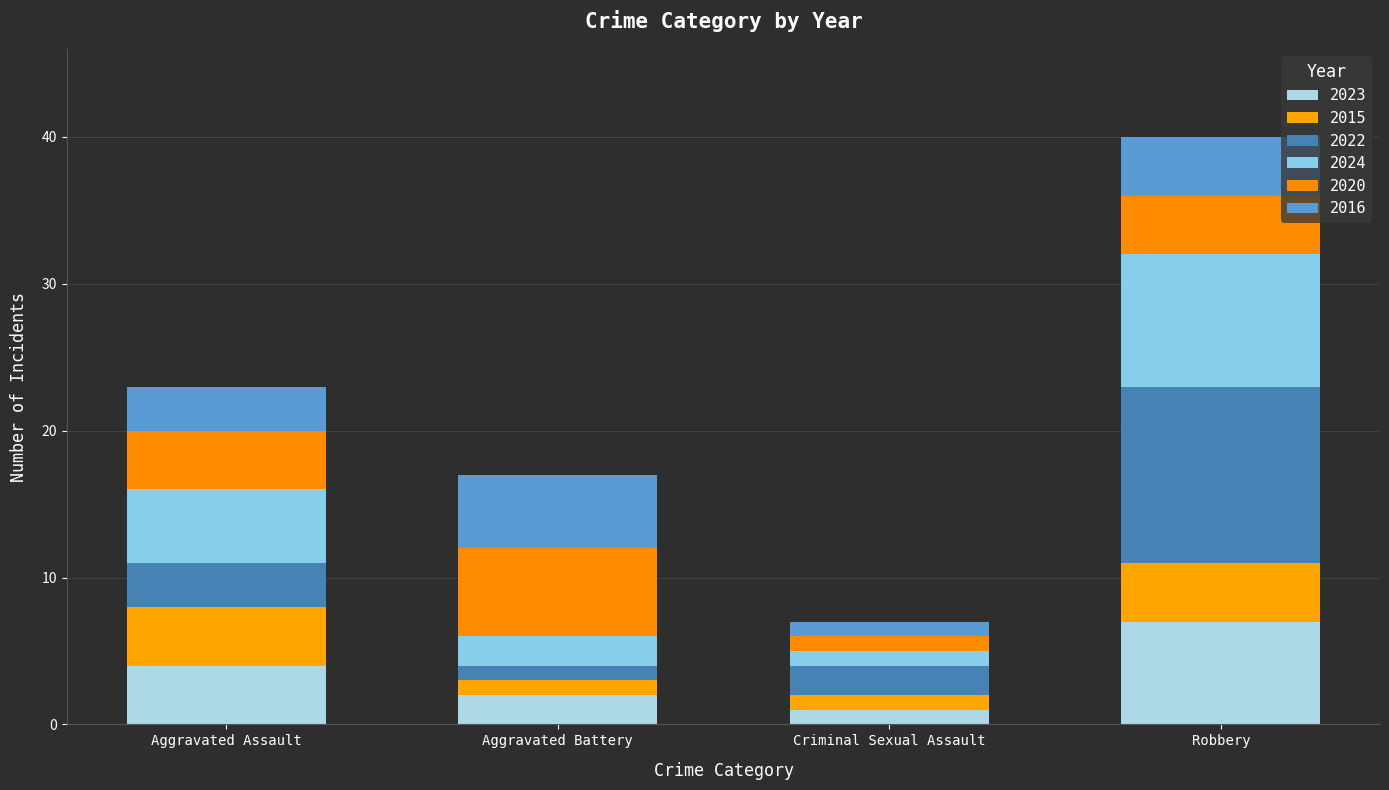

How many bars are there in total?

4